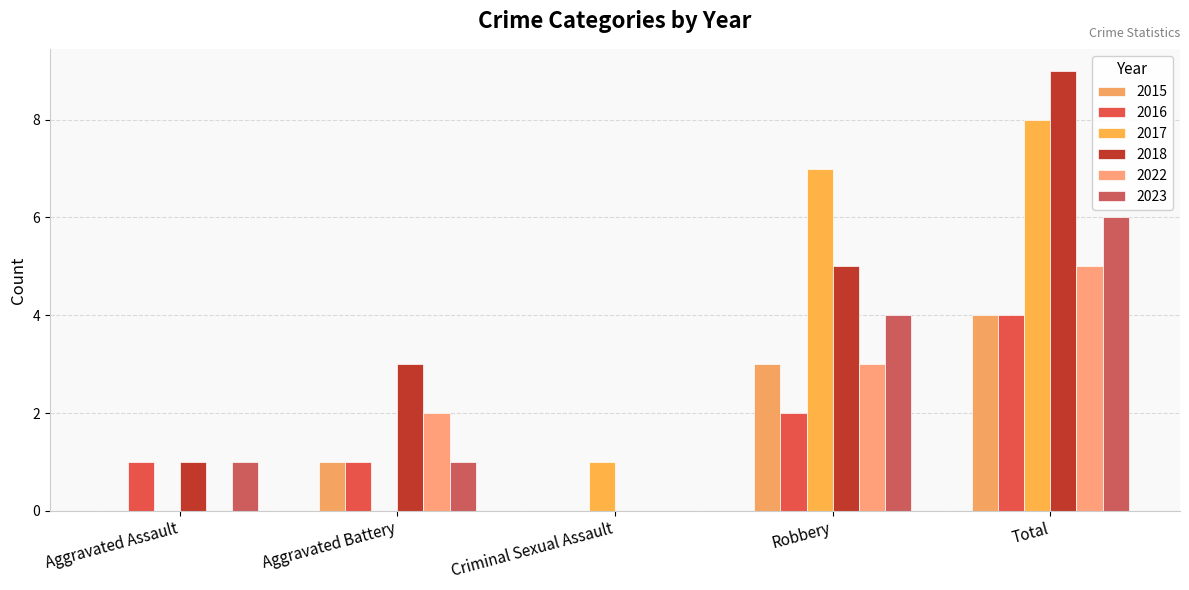

Which series has the largest range (max minus min)?

2018